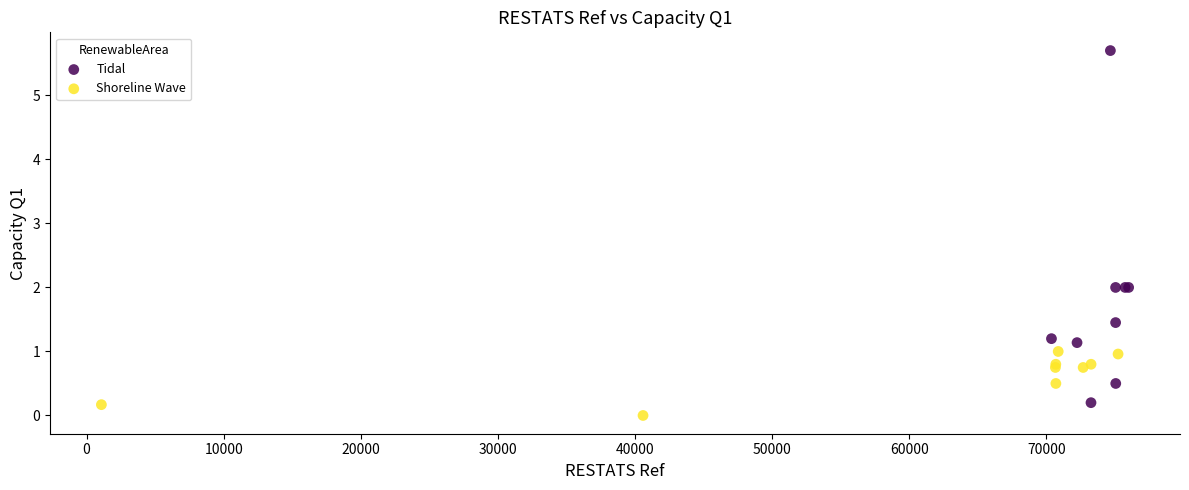

Which series has the largest Y range (max minus min)?

Tidal